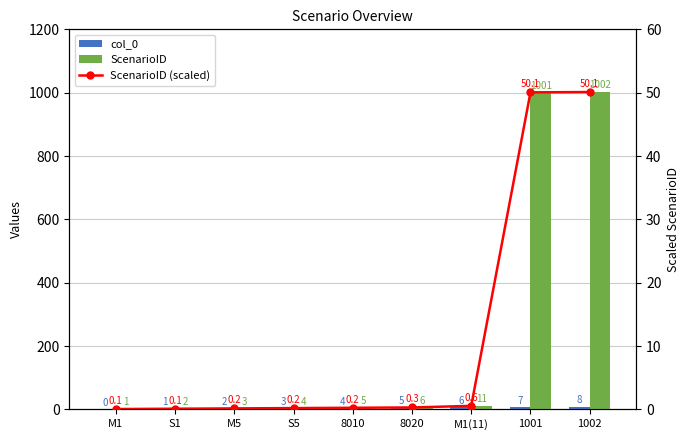

Which series has the widest spread of values?

ScenarioID